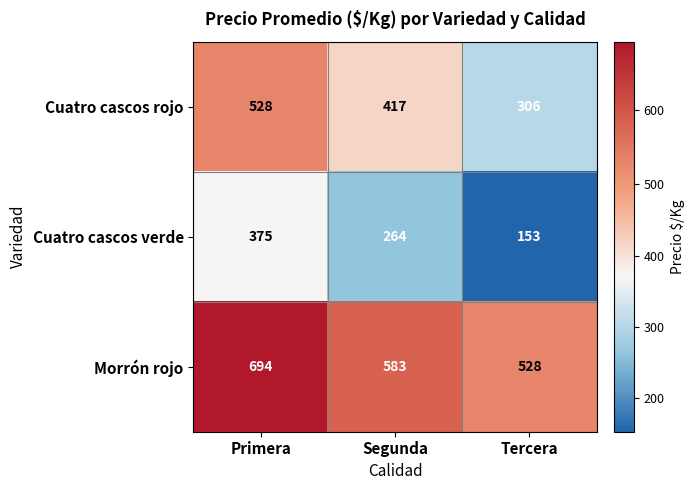

What is the highest value of the Cuatro cascos rojo series?

528